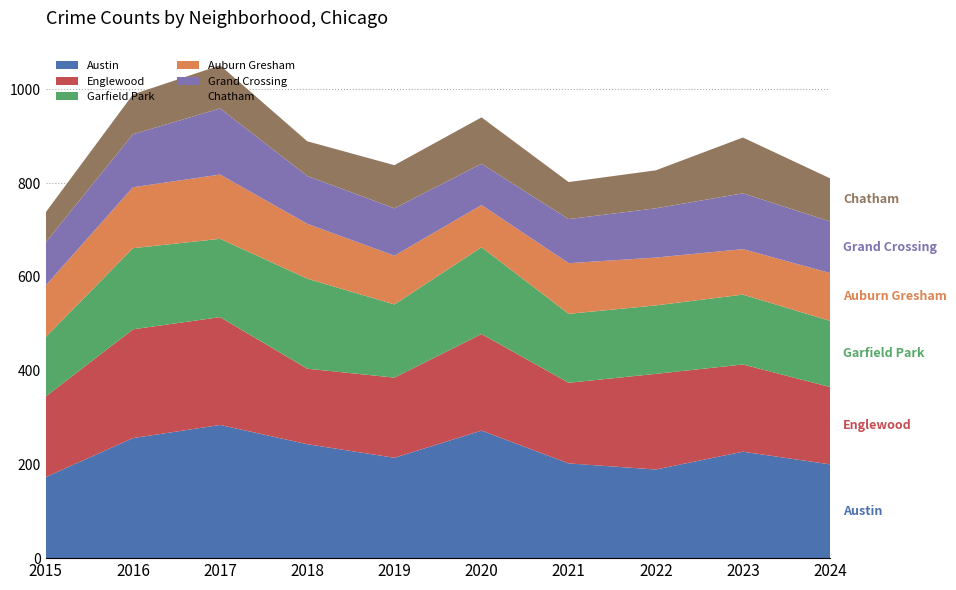

Reading left to right, extract all data points from this chart.

Austin: 2015=173	2016=256	2017=284	2018=243	2019=214	2020=272	2021=202	2022=189	2023=227	2024=200
Englewood: 2015=172	2016=232	2017=230	2018=161	2019=171	2020=206	2021=172	2022=204	2023=186	2024=165
Garfield Park: 2015=127	2016=173	2017=167	2018=192	2019=156	2020=185	2021=147	2022=146	2023=149	2024=141
Auburn Gresham: 2015=110	2016=130	2017=137	2018=117	2019=104	2020=90	2021=108	2022=102	2023=97	2024=102
Grand Crossing: 2015=92	2016=113	2017=141	2018=102	2019=101	2020=88	2021=94	2022=105	2023=119	2024=110
Chatham: 2015=64	2016=85	2017=92	2018=74	2019=92	2020=99	2021=79	2022=81	2023=119	2024=92